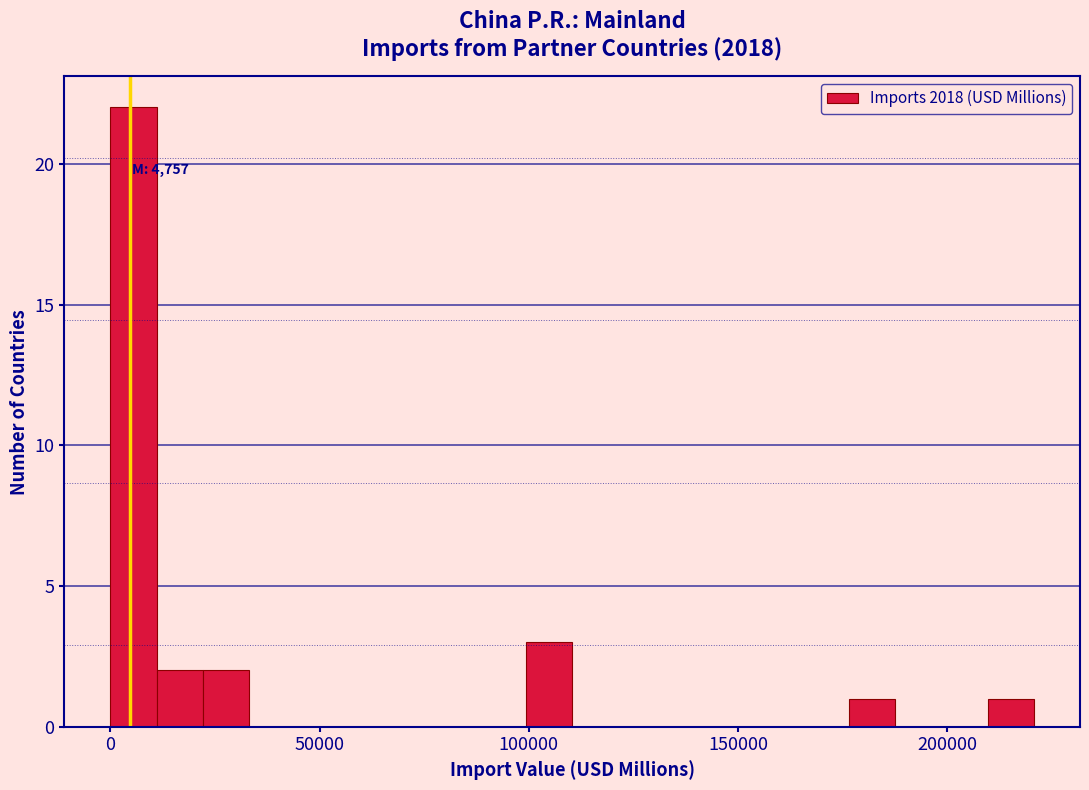

Around what value on the x-axis is the tallest bar? Give the approximate position of its centre, as read against the axis.

5000